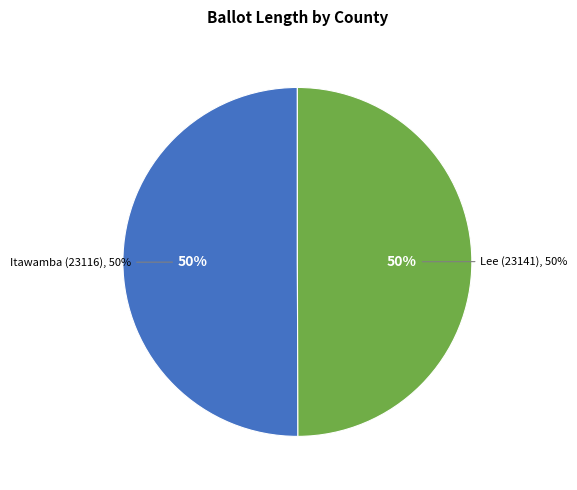

Is there a majority slice in this chart?

Yes